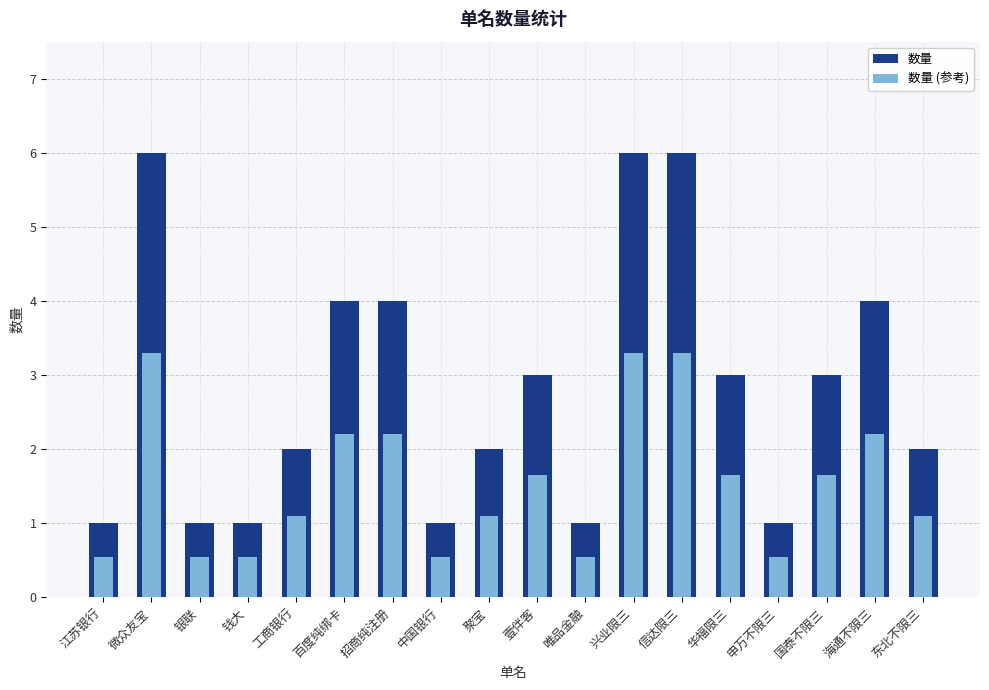

Rank the series at 华福限三 from lowest to highest value.

数量 (参考), 数量